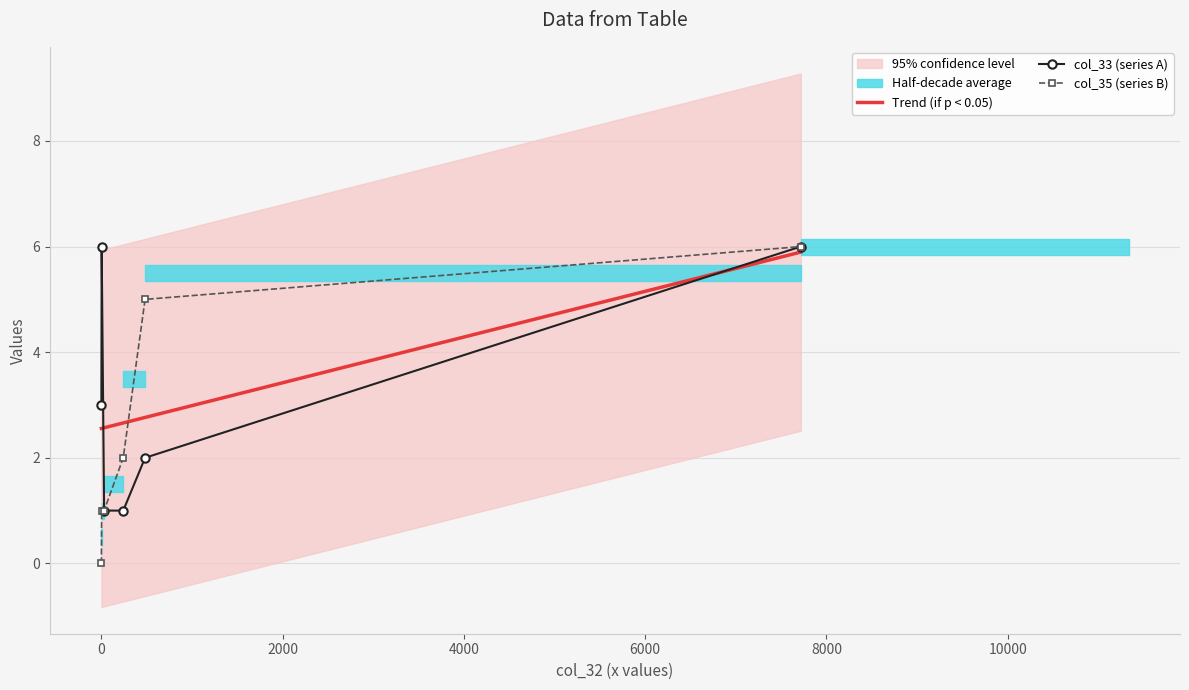

List the series in order of their peak value, lowest first.

col_33, col_35